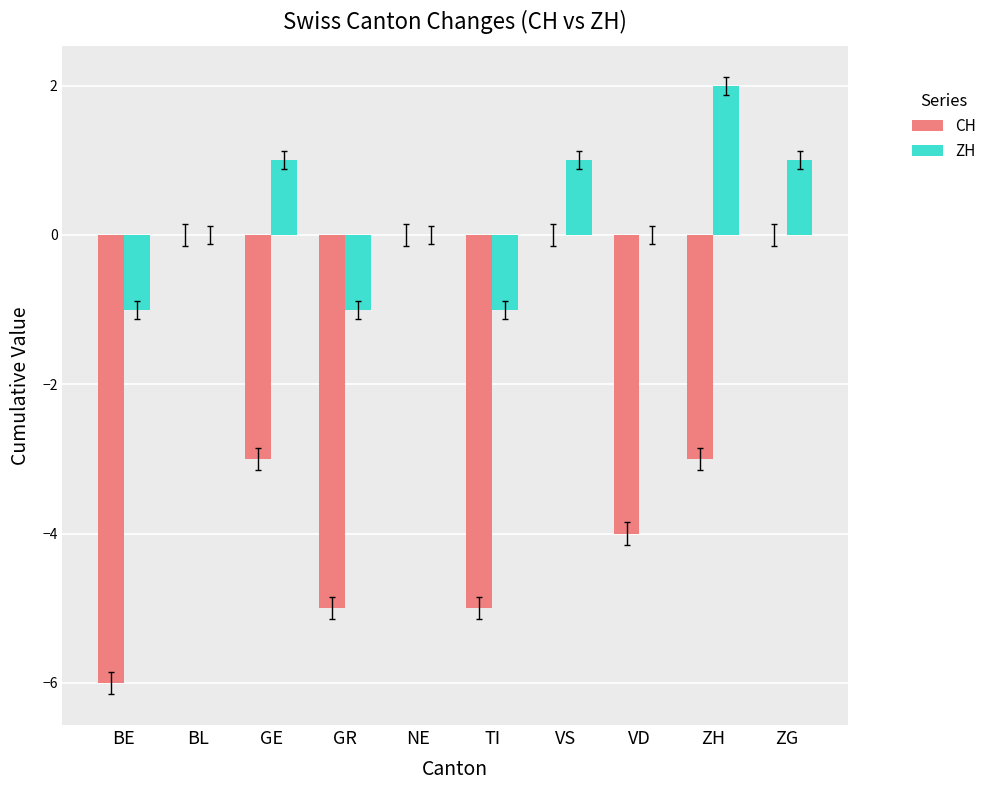

What is the total value across all series at GR?

-6